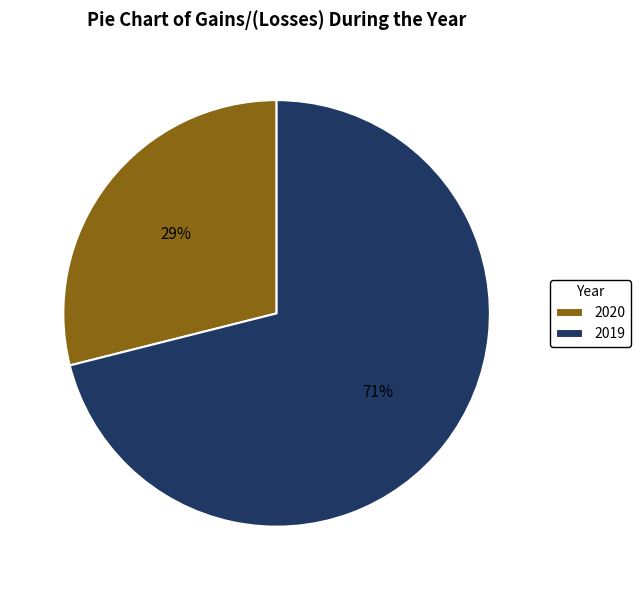

Count the number of slices in the pie.

2